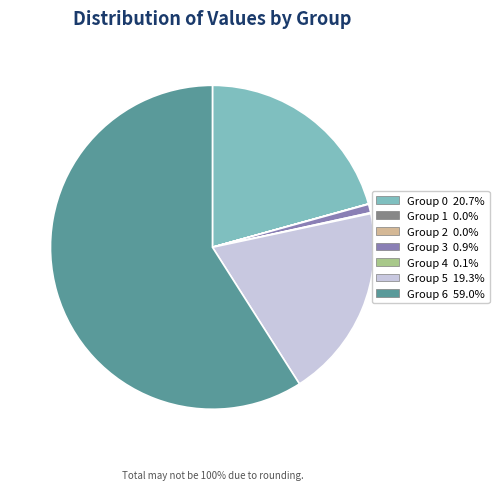

Does any single category account for the majority?

Yes